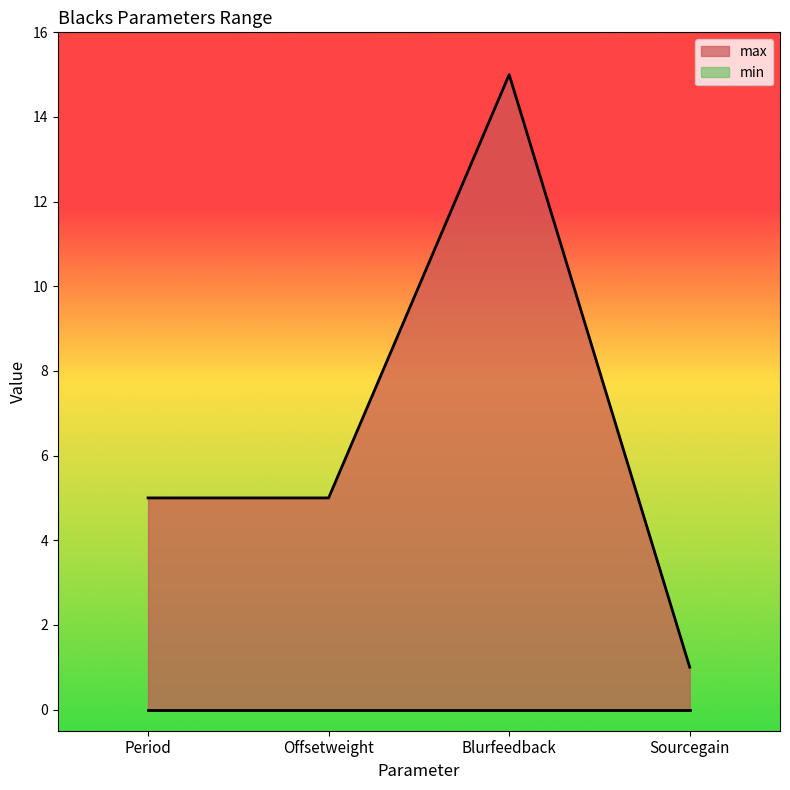

What is the average value?

6